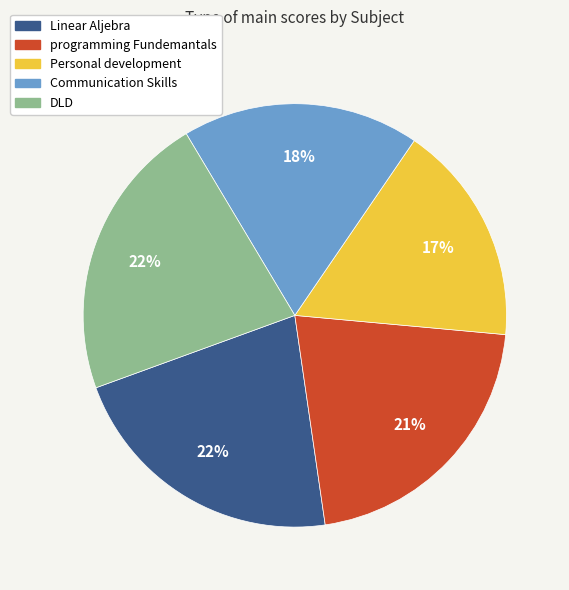

Does Linear Aljebra account for over 50% of the chart?

No